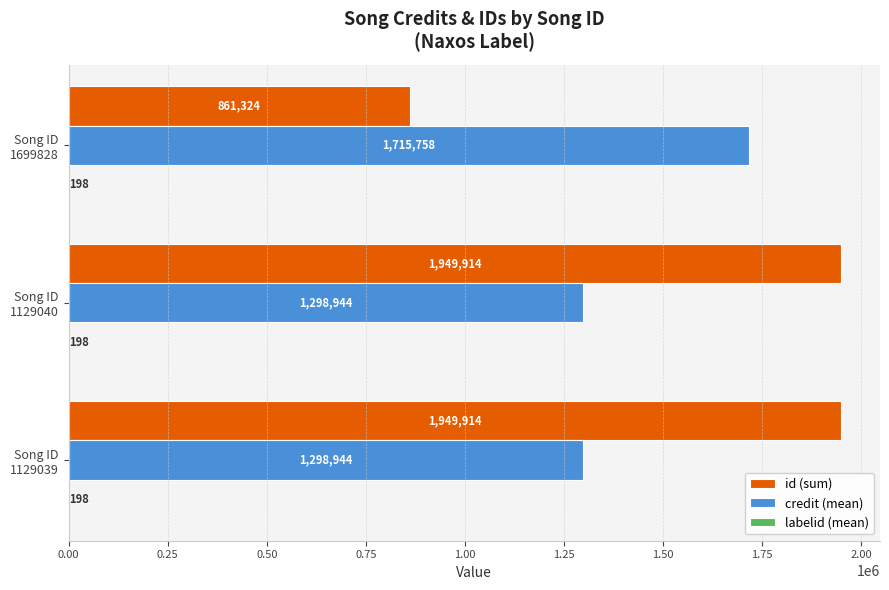

What is the greatest value displayed?

1949914